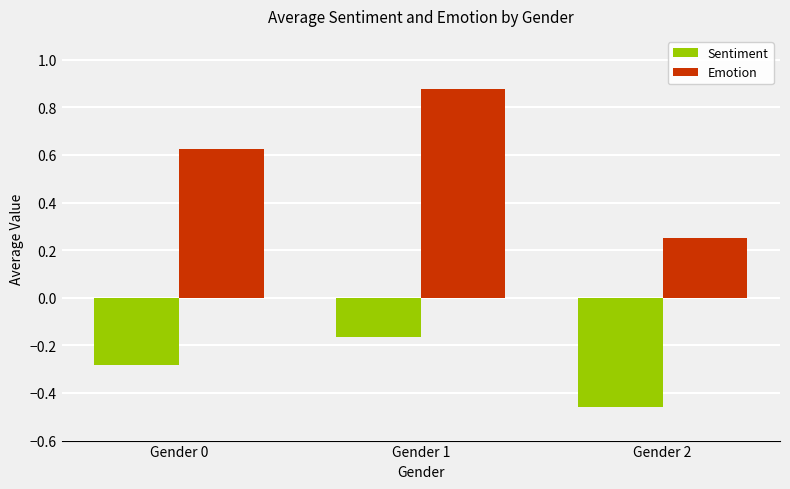

Is it true that Sentiment equals -0.7 at Gender 2?

False